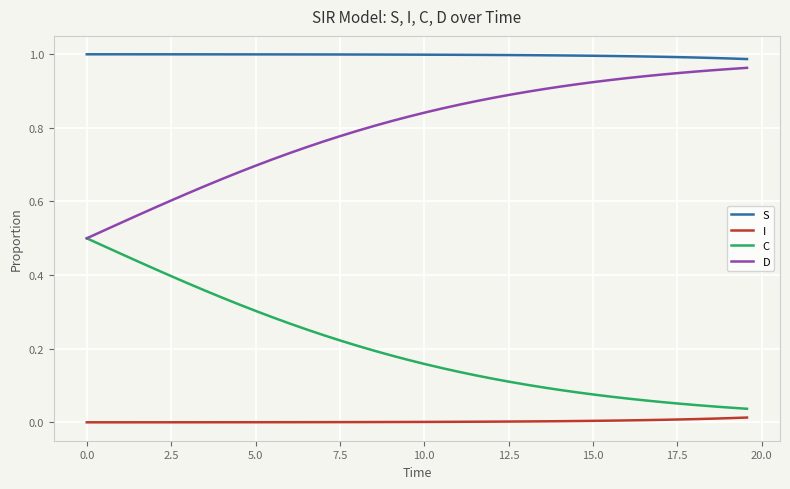

True or false: I and D intersect in this chart.

False